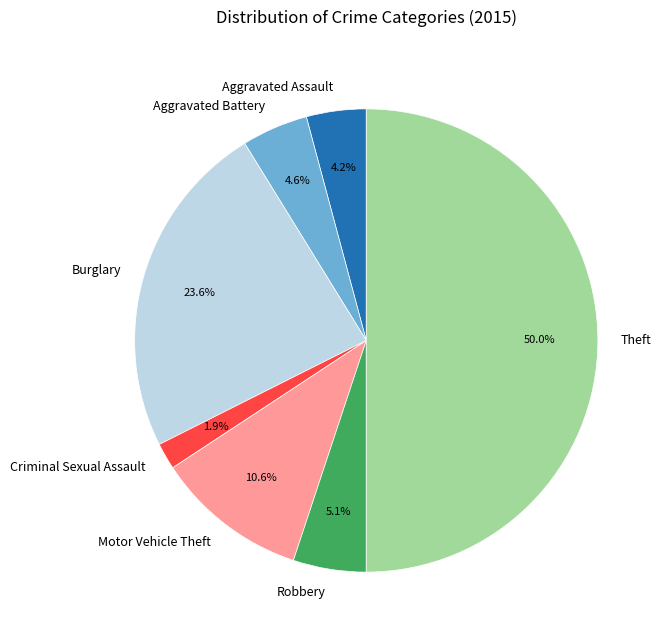

What percentage is NOT represented by Aggravated Battery?

95.4%